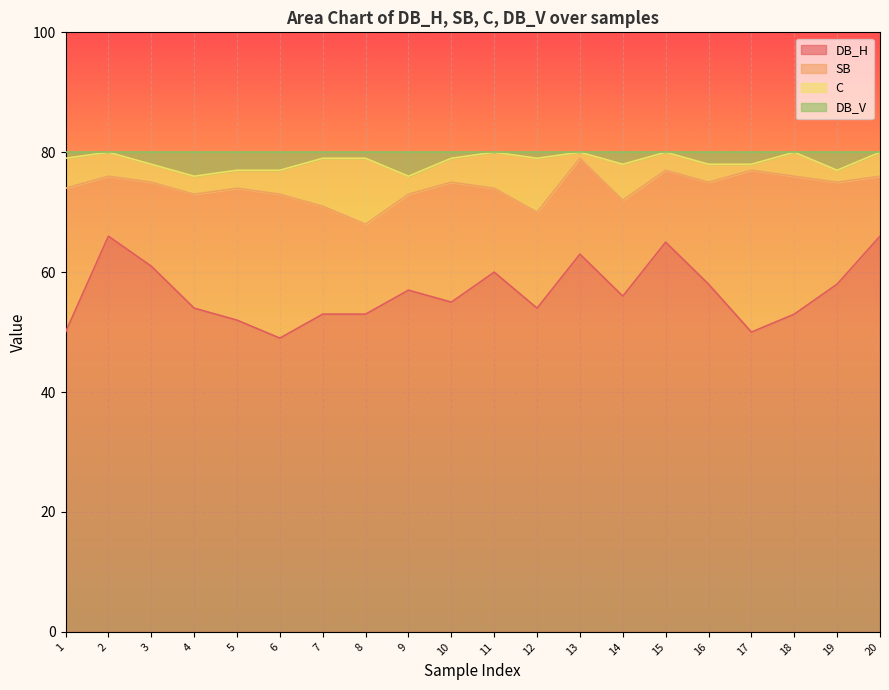

At which label is DB_H closest to 57?

9